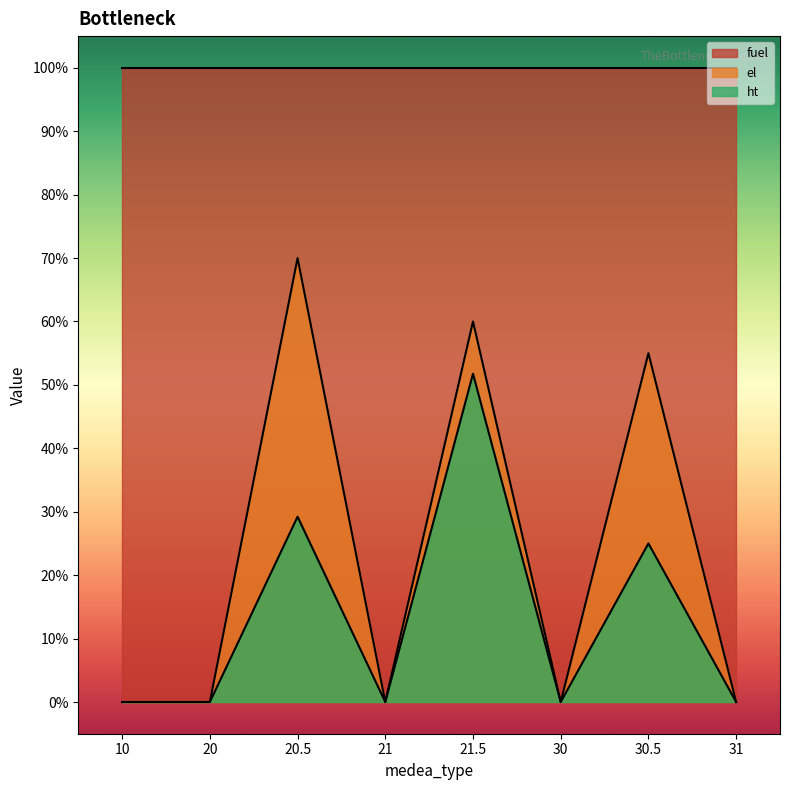

Is the value of ht at 20.5 greater than the value of el at 20?

Yes